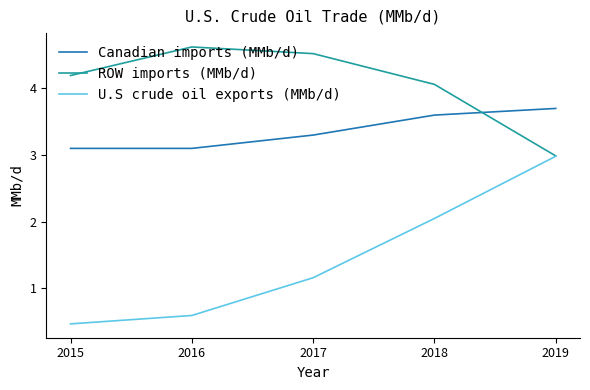

True or false: U.S crude oil exports (MMb/d) has more than 2 interior local peaks.

False